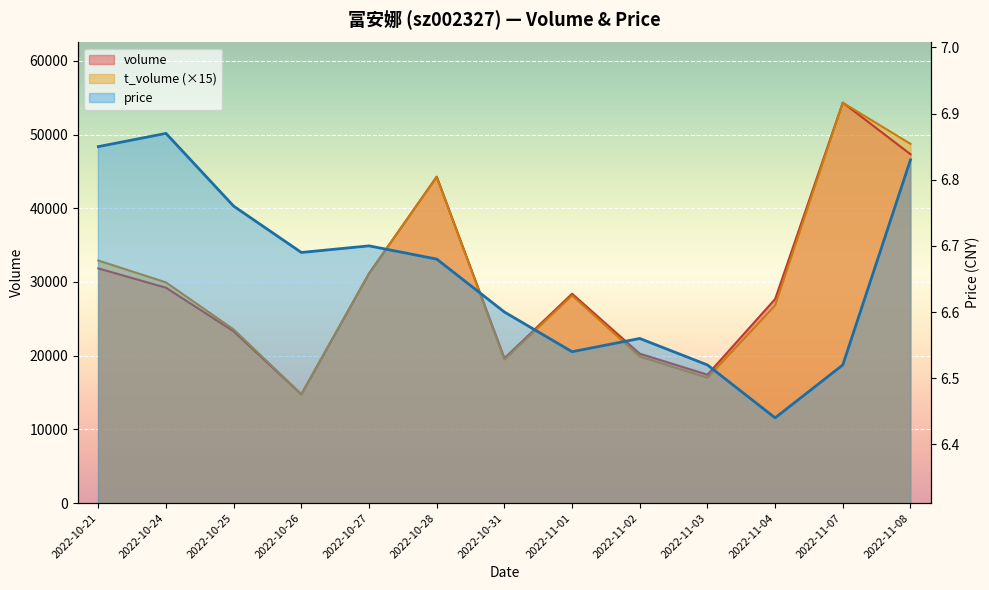

What is the highest value of the price series?

6.9